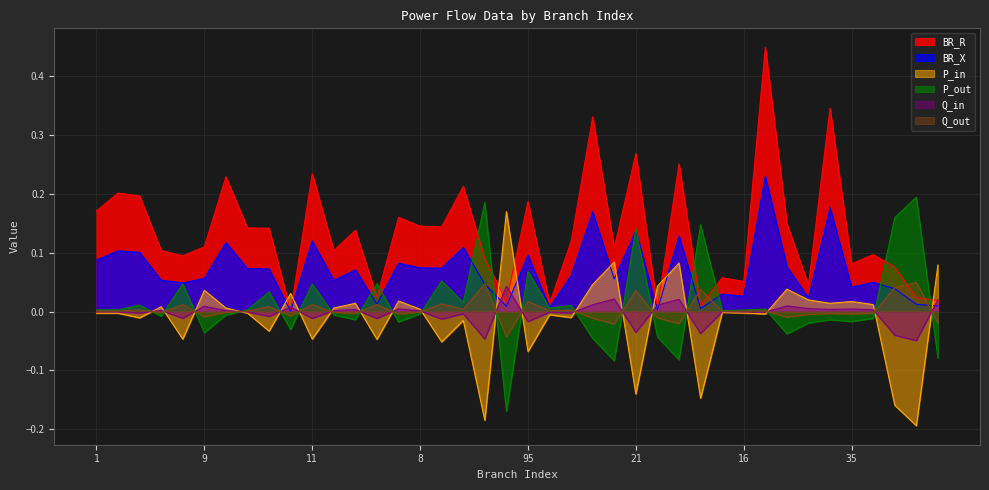

How many lines are shown in the chart?

6